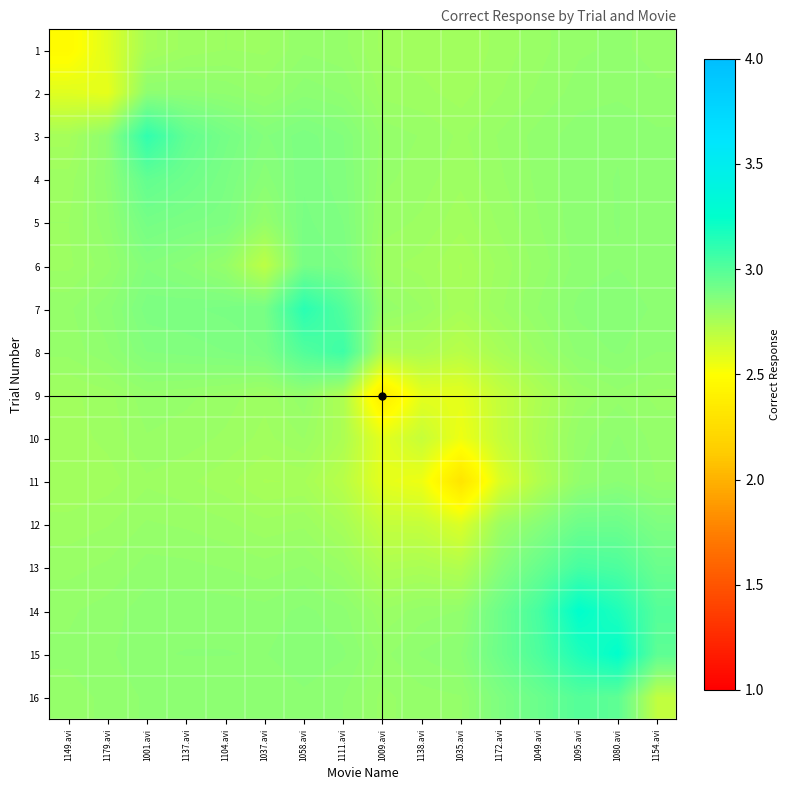

Reading left to right, list all the values displayed in this chart.

1: 1149.avi=2.5	1179.avi=2.6	1001.avi=2.8	1137.avi=2.8	1104.avi=2.8	1037.avi=2.8	1058.avi=2.8	1111.avi=2.8	1009.avi=2.8	1138.avi=2.8	1035.avi=2.8	1172.avi=2.8	1049.avi=2.8	1095.avi=2.8	1080.avi=2.8	1154.avi=2.8
2: 1149.avi=2.6	1179.avi=2.6	1001.avi=2.8	1137.avi=2.8	1104.avi=2.8	1037.avi=2.8	1058.avi=2.8	1111.avi=2.8	1009.avi=2.8	1138.avi=2.8	1035.avi=2.8	1172.avi=2.8	1049.avi=2.8	1095.avi=2.8	1080.avi=2.8	1154.avi=2.8
3: 1149.avi=2.8	1179.avi=2.8	1001.avi=3.1	1137.avi=3.0	1104.avi=2.9	1037.avi=2.9	1058.avi=2.9	1111.avi=2.9	1009.avi=2.8	1138.avi=2.8	1035.avi=2.8	1172.avi=2.8	1049.avi=2.8	1095.avi=2.8	1080.avi=2.8	1154.avi=2.8
4: 1149.avi=2.8	1179.avi=2.8	1001.avi=3.0	1137.avi=2.9	1104.avi=2.9	1037.avi=2.8	1058.avi=2.9	1111.avi=2.9	1009.avi=2.8	1138.avi=2.8	1035.avi=2.8	1172.avi=2.8	1049.avi=2.8	1095.avi=2.8	1080.avi=2.8	1154.avi=2.8
5: 1149.avi=2.8	1179.avi=2.8	1001.avi=2.9	1137.avi=2.9	1104.avi=2.9	1037.avi=2.8	1058.avi=2.9	1111.avi=2.9	1009.avi=2.8	1138.avi=2.8	1035.avi=2.8	1172.avi=2.8	1049.avi=2.8	1095.avi=2.8	1080.avi=2.8	1154.avi=2.8
6: 1149.avi=2.8	1179.avi=2.8	1001.avi=2.9	1137.avi=2.8	1104.avi=2.8	1037.avi=2.7	1058.avi=2.9	1111.avi=2.9	1009.avi=2.8	1138.avi=2.8	1035.avi=2.8	1172.avi=2.8	1049.avi=2.8	1095.avi=2.8	1080.avi=2.8	1154.avi=2.8
7: 1149.avi=2.8	1179.avi=2.8	1001.avi=2.9	1137.avi=2.9	1104.avi=2.9	1037.avi=2.9	1058.avi=3.1	1111.avi=3.0	1009.avi=2.8	1138.avi=2.8	1035.avi=2.8	1172.avi=2.8	1049.avi=2.8	1095.avi=2.8	1080.avi=2.8	1154.avi=2.8
8: 1149.avi=2.8	1179.avi=2.8	1001.avi=2.9	1137.avi=2.9	1104.avi=2.9	1037.avi=2.9	1058.avi=3.0	1111.avi=3.1	1009.avi=2.7	1138.avi=2.7	1035.avi=2.7	1172.avi=2.8	1049.avi=2.8	1095.avi=2.8	1080.avi=2.8	1154.avi=2.8
9: 1149.avi=2.8	1179.avi=2.8	1001.avi=2.8	1137.avi=2.8	1104.avi=2.8	1037.avi=2.8	1058.avi=2.8	1111.avi=2.7	1009.avi=2.4	1138.avi=2.6	1035.avi=2.6	1172.avi=2.7	1049.avi=2.7	1095.avi=2.8	1080.avi=2.8	1154.avi=2.8
10: 1149.avi=2.8	1179.avi=2.8	1001.avi=2.8	1137.avi=2.8	1104.avi=2.8	1037.avi=2.8	1058.avi=2.8	1111.avi=2.7	1009.avi=2.6	1138.avi=2.7	1035.avi=2.6	1172.avi=2.7	1049.avi=2.7	1095.avi=2.8	1080.avi=2.8	1154.avi=2.8
11: 1149.avi=2.8	1179.avi=2.8	1001.avi=2.8	1137.avi=2.8	1104.avi=2.8	1037.avi=2.8	1058.avi=2.8	1111.avi=2.7	1009.avi=2.6	1138.avi=2.6	1035.avi=2.3	1172.avi=2.6	1049.avi=2.7	1095.avi=2.8	1080.avi=2.8	1154.avi=2.8
12: 1149.avi=2.8	1179.avi=2.8	1001.avi=2.8	1137.avi=2.8	1104.avi=2.8	1037.avi=2.8	1058.avi=2.8	1111.avi=2.8	1009.avi=2.7	1138.avi=2.7	1035.avi=2.6	1172.avi=2.8	1049.avi=2.9	1095.avi=2.9	1080.avi=2.9	1154.avi=2.9
13: 1149.avi=2.8	1179.avi=2.8	1001.avi=2.8	1137.avi=2.8	1104.avi=2.8	1037.avi=2.8	1058.avi=2.8	1111.avi=2.8	1009.avi=2.7	1138.avi=2.7	1035.avi=2.7	1172.avi=2.9	1049.avi=2.9	1095.avi=3.0	1080.avi=3.0	1154.avi=2.9
14: 1149.avi=2.8	1179.avi=2.8	1001.avi=2.8	1137.avi=2.8	1104.avi=2.8	1037.avi=2.8	1058.avi=2.8	1111.avi=2.8	1009.avi=2.8	1138.avi=2.8	1035.avi=2.8	1172.avi=2.9	1049.avi=3.0	1095.avi=3.3	1080.avi=3.2	1154.avi=3.0
15: 1149.avi=2.8	1179.avi=2.8	1001.avi=2.8	1137.avi=2.8	1104.avi=2.8	1037.avi=2.8	1058.avi=2.8	1111.avi=2.8	1009.avi=2.8	1138.avi=2.8	1035.avi=2.8	1172.avi=2.9	1049.avi=3.0	1095.avi=3.2	1080.avi=3.2	1154.avi=3.0
16: 1149.avi=2.8	1179.avi=2.8	1001.avi=2.8	1137.avi=2.8	1104.avi=2.8	1037.avi=2.8	1058.avi=2.8	1111.avi=2.8	1009.avi=2.8	1138.avi=2.8	1035.avi=2.8	1172.avi=2.9	1049.avi=2.9	1095.avi=3.0	1080.avi=3.0	1154.avi=2.7